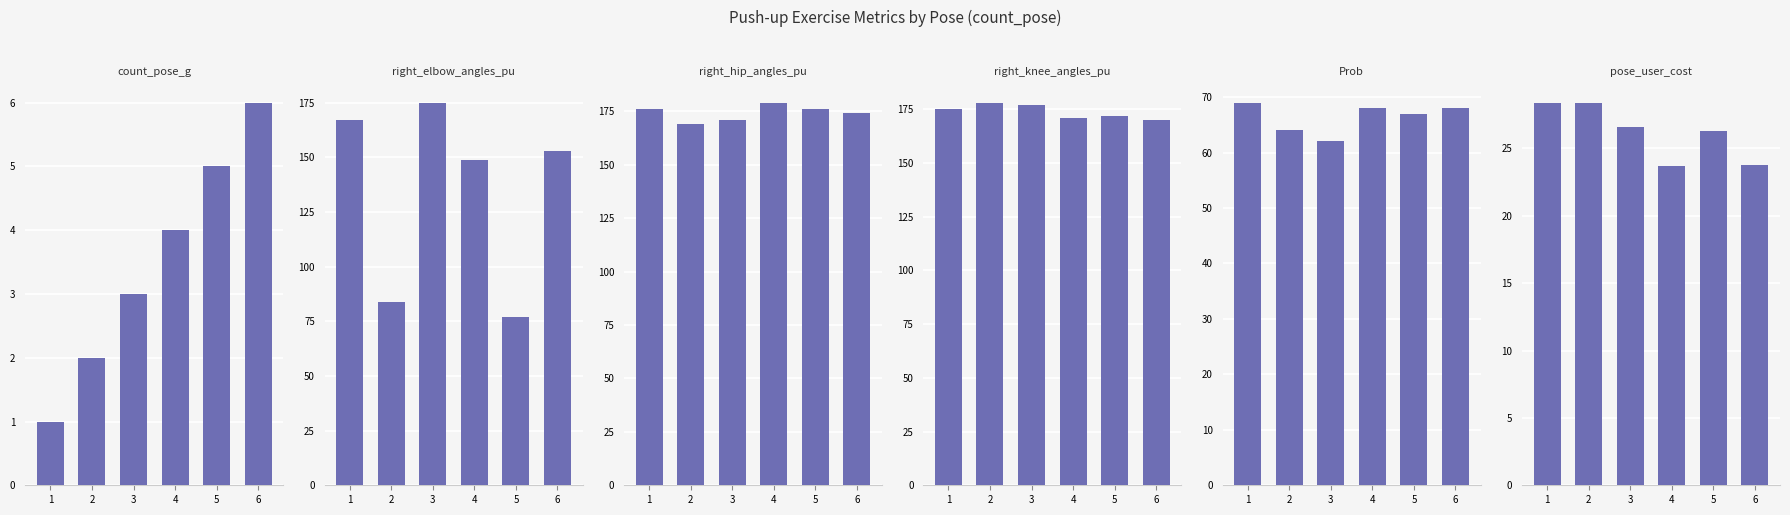

What is the highest value of the right_hip_angles_pu series?

179.0